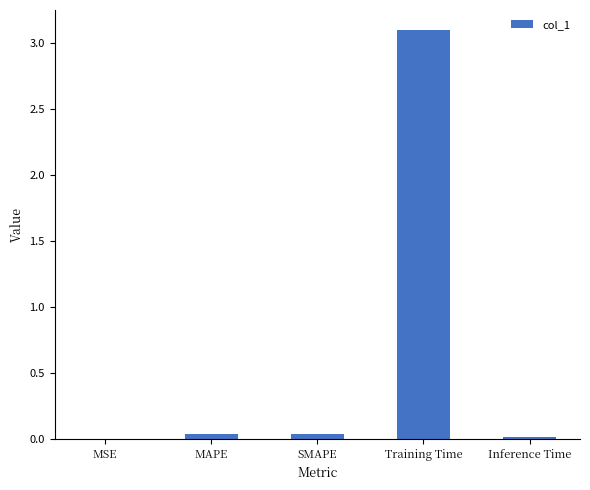

Which label corresponds to the largest value in the chart?

Training Time